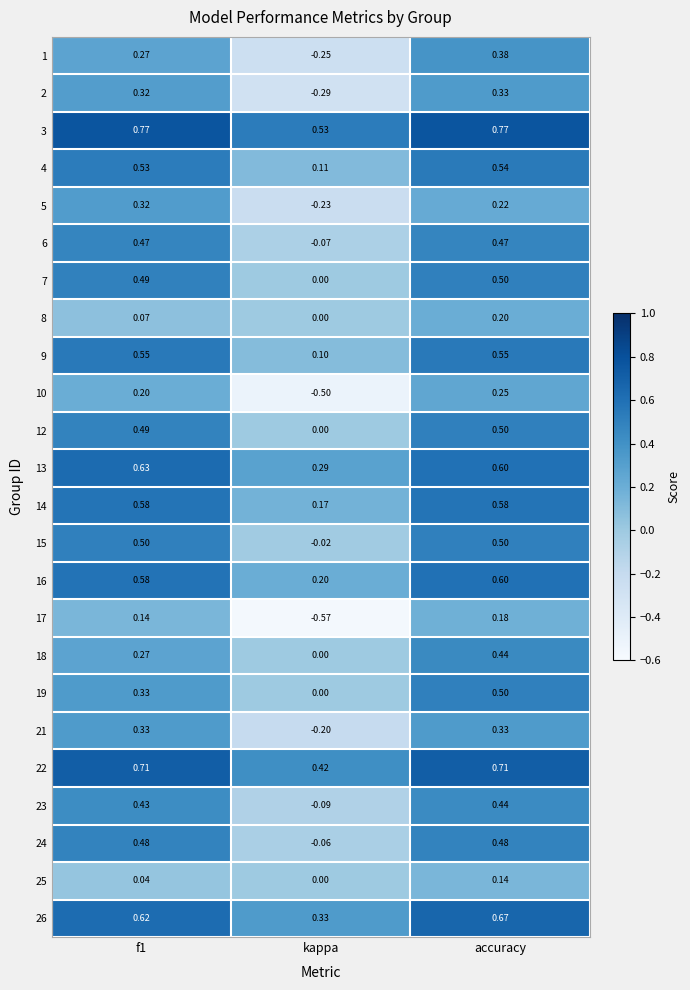

At which category does the chart reach its minimum across all series?

kappa